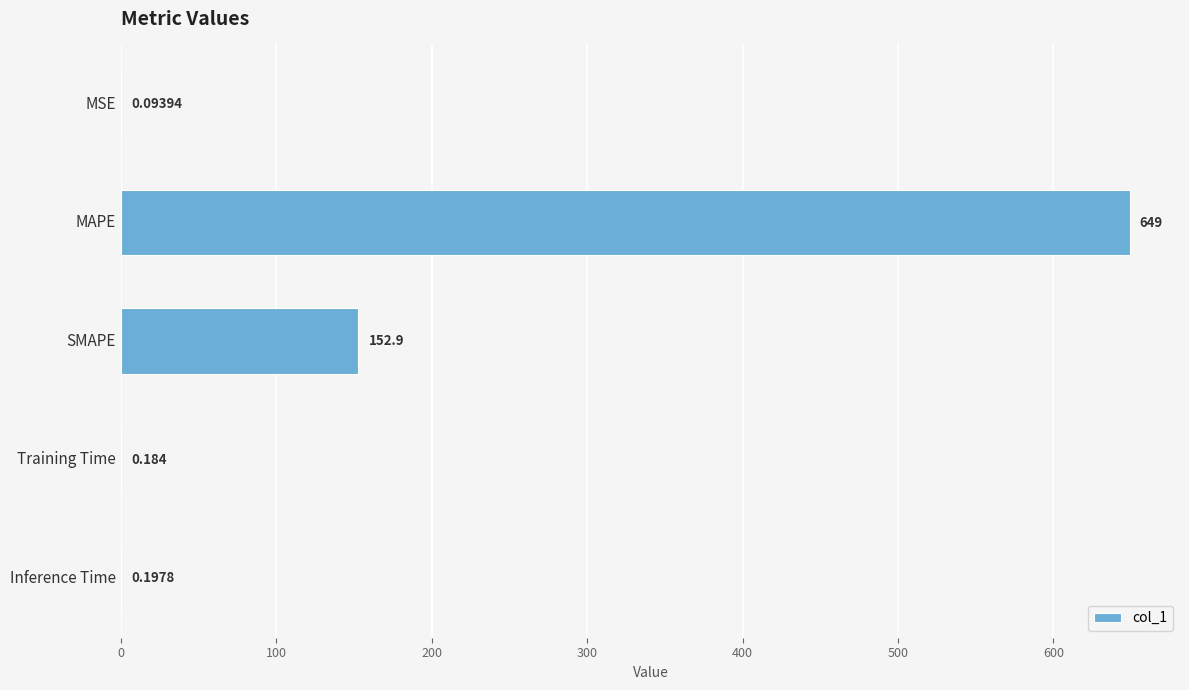

Between SMAPE and Training Time, which is larger?

SMAPE